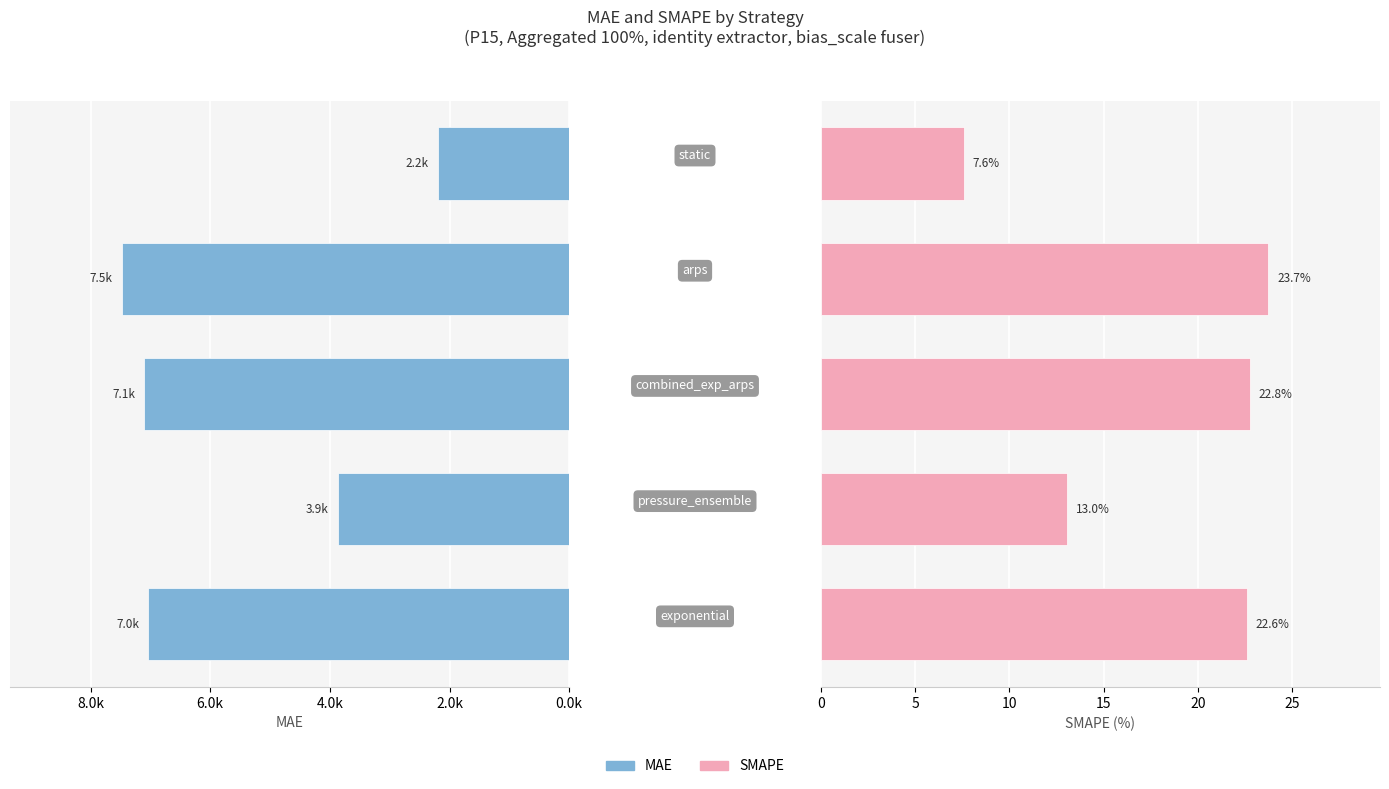

Rank the series by their maximum value, from highest to lowest.

SMAPE, MAE